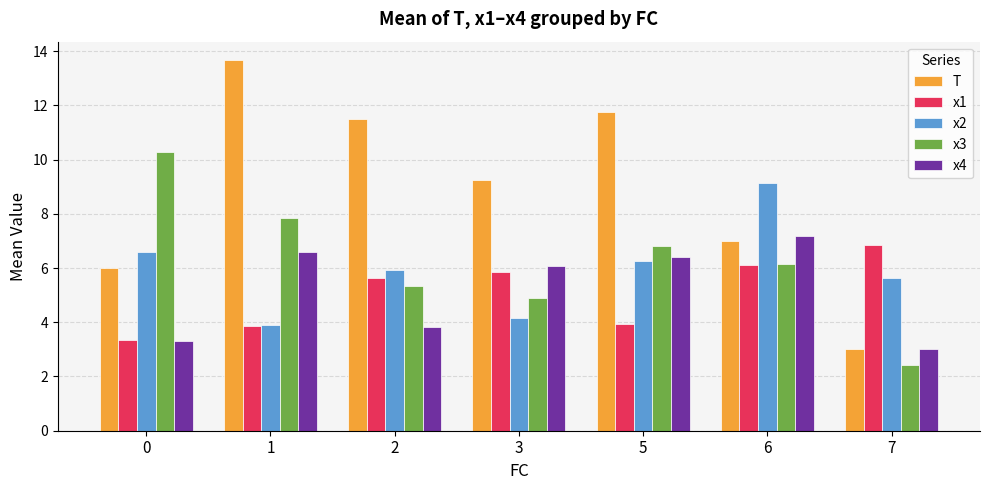

How many groups of bars are there?

7